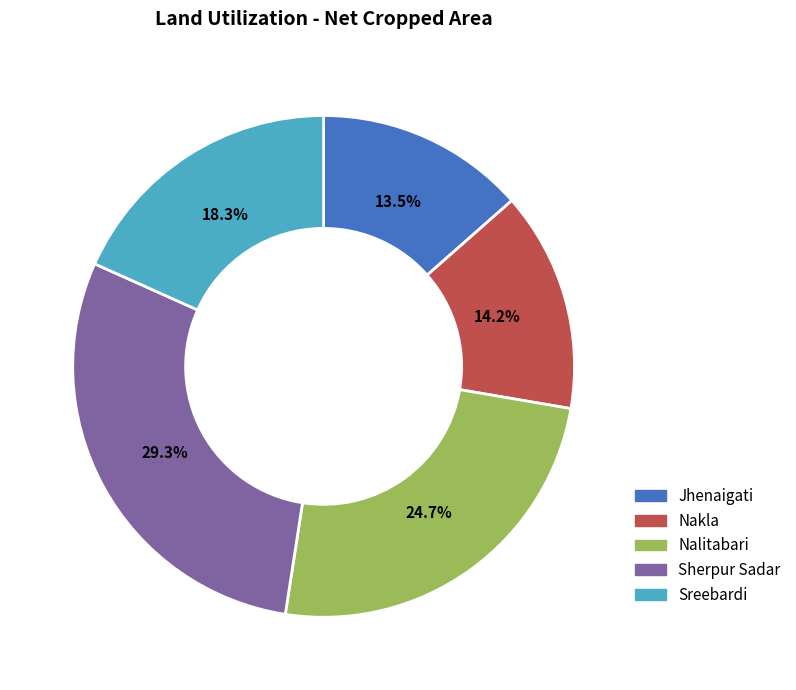

Is there any slice that represents more than half of the pie?

No